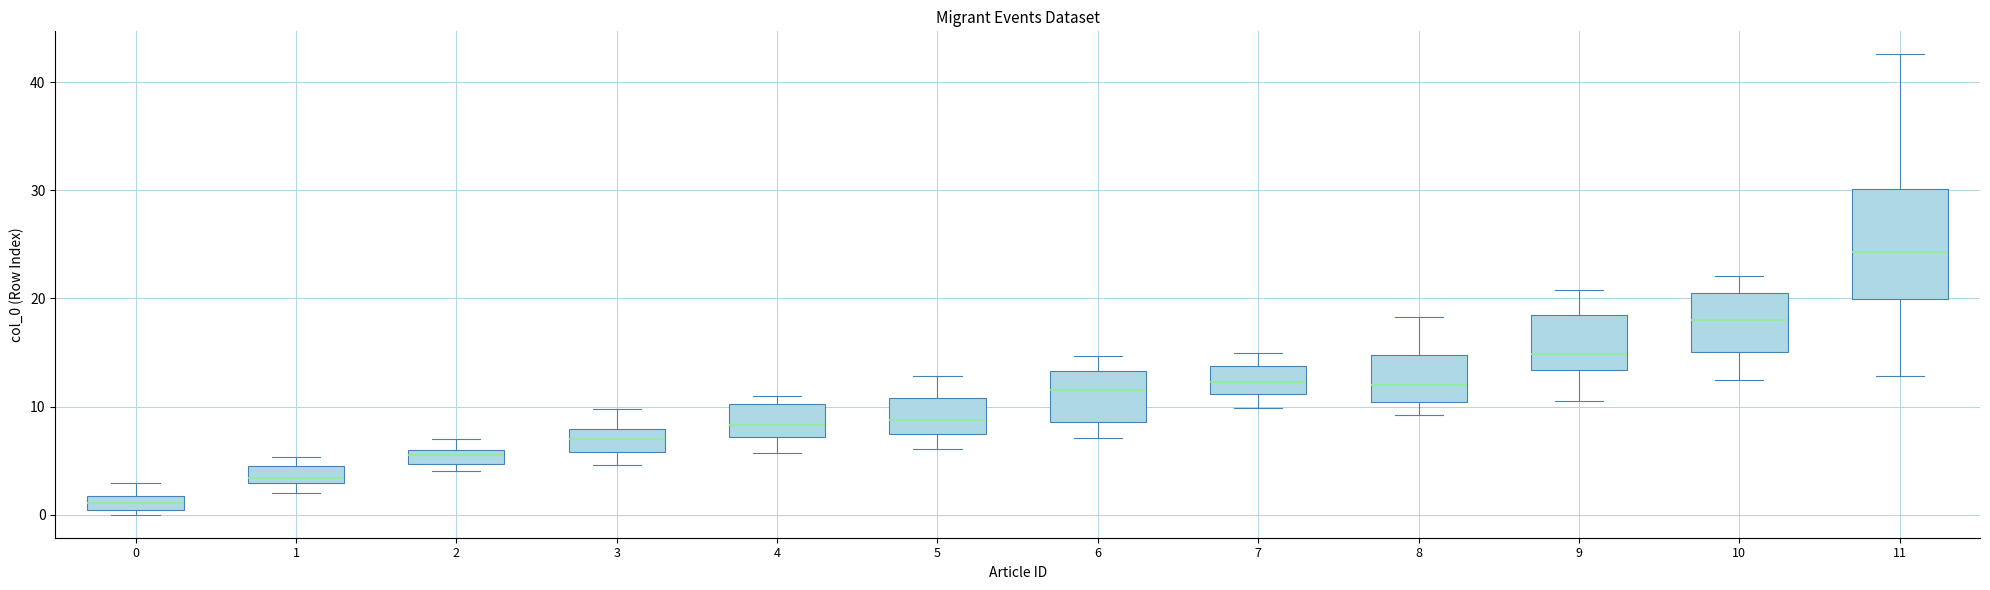

Which box is the tallest, from its lower edge to its upper edge?

11